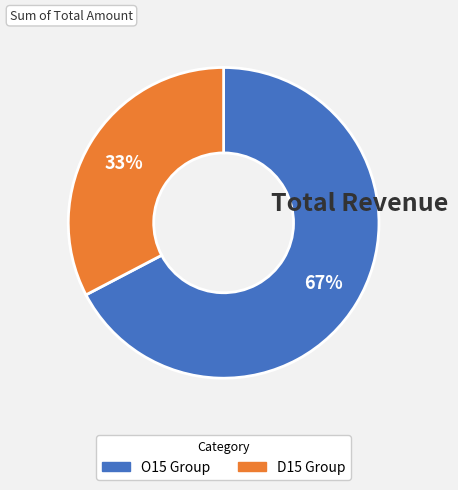

Is there any slice that represents more than half of the pie?

Yes